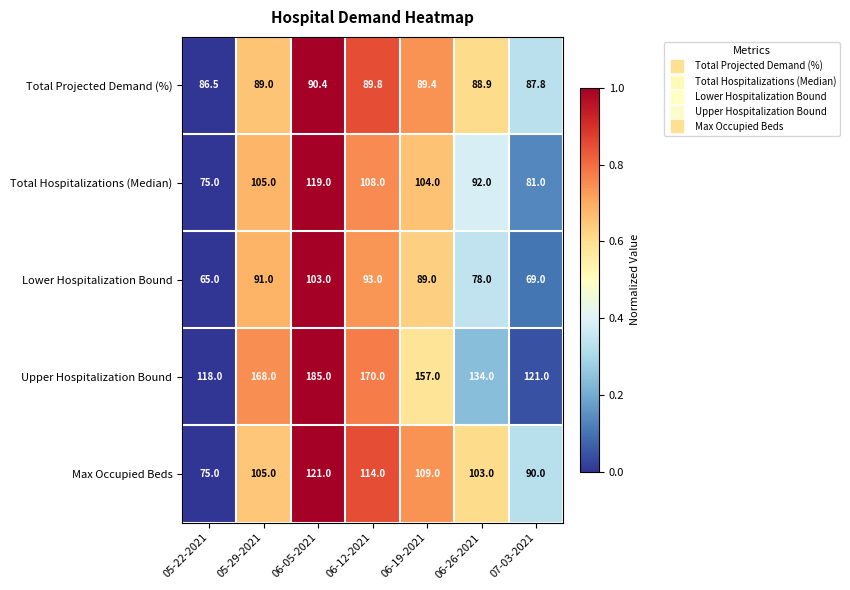

What is the difference between the Max Occupied Beds values at 05-22-2021 and 06-05-2021?

46.0